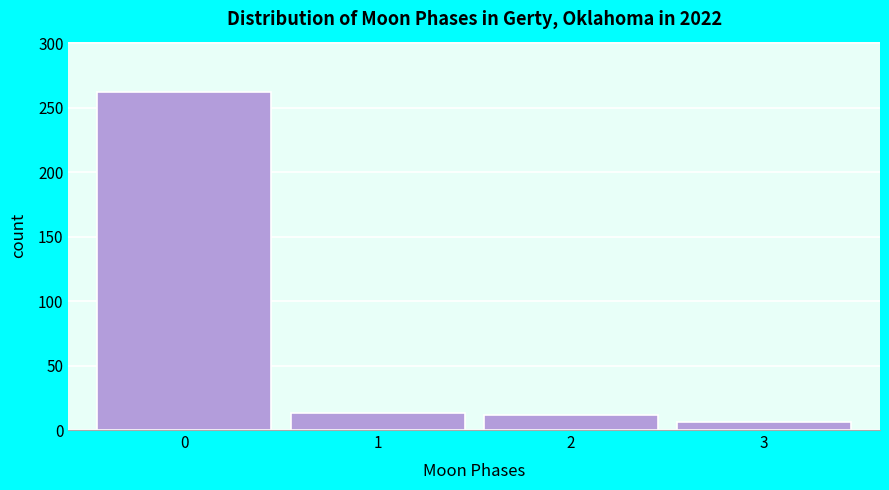

The chart shows a value of 75 at 0. True or false?

False